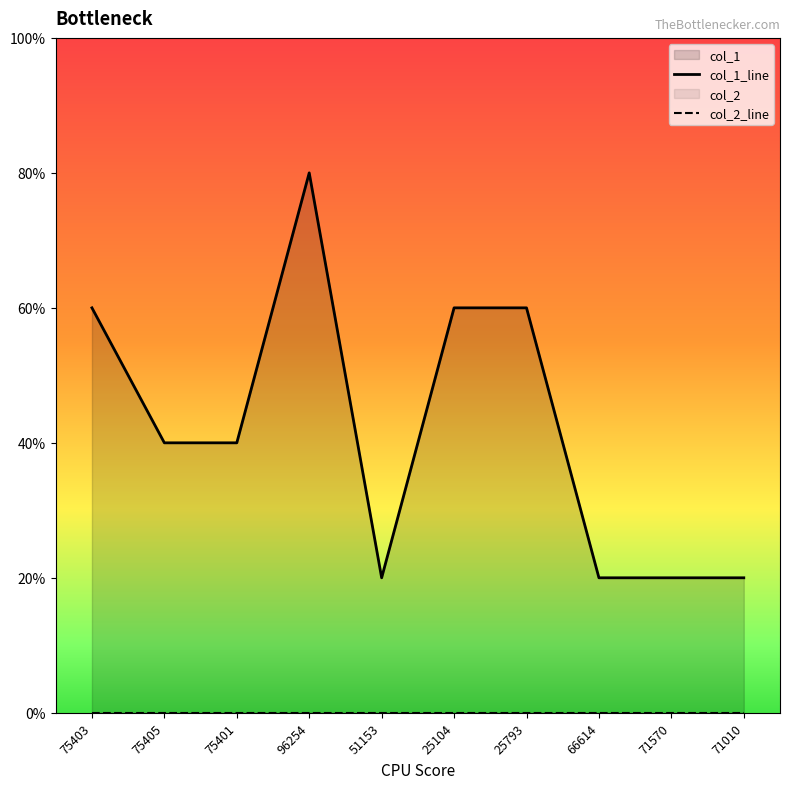

True or false: col_1_line and col_2_line intersect in this chart.

False